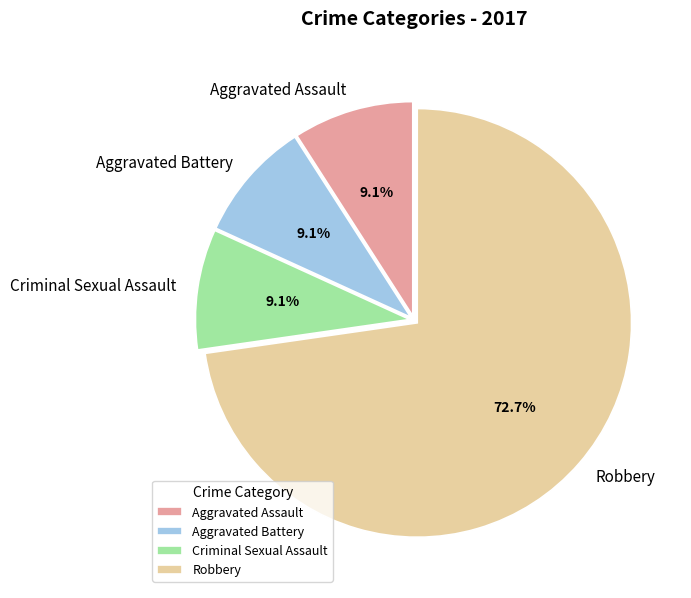

The Aggravated Battery slice represents 20% of the pie. True or false?

False